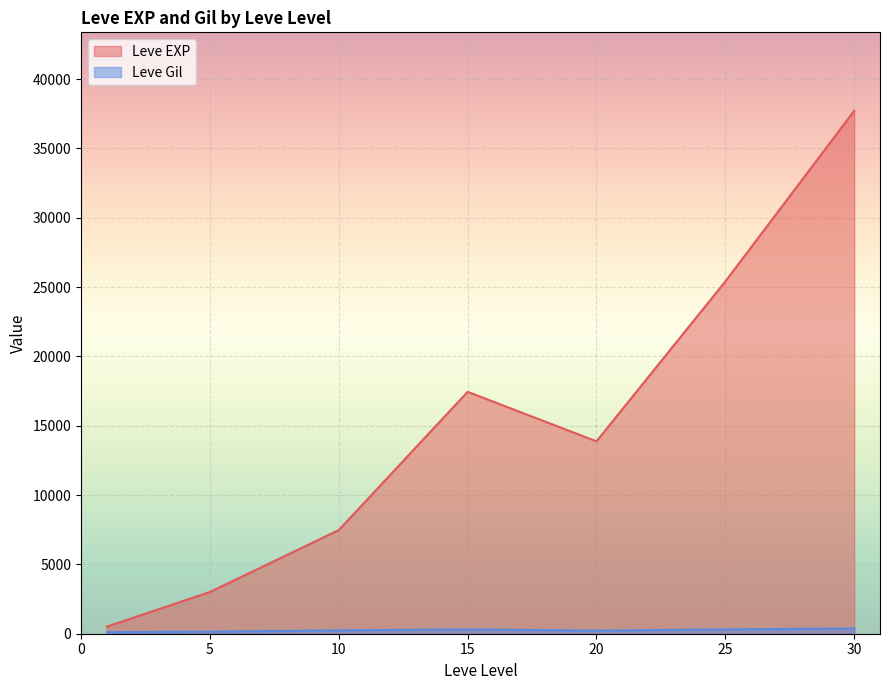

What is the difference between the second highest and second lowest values in the Leve EXP series?

22401.7